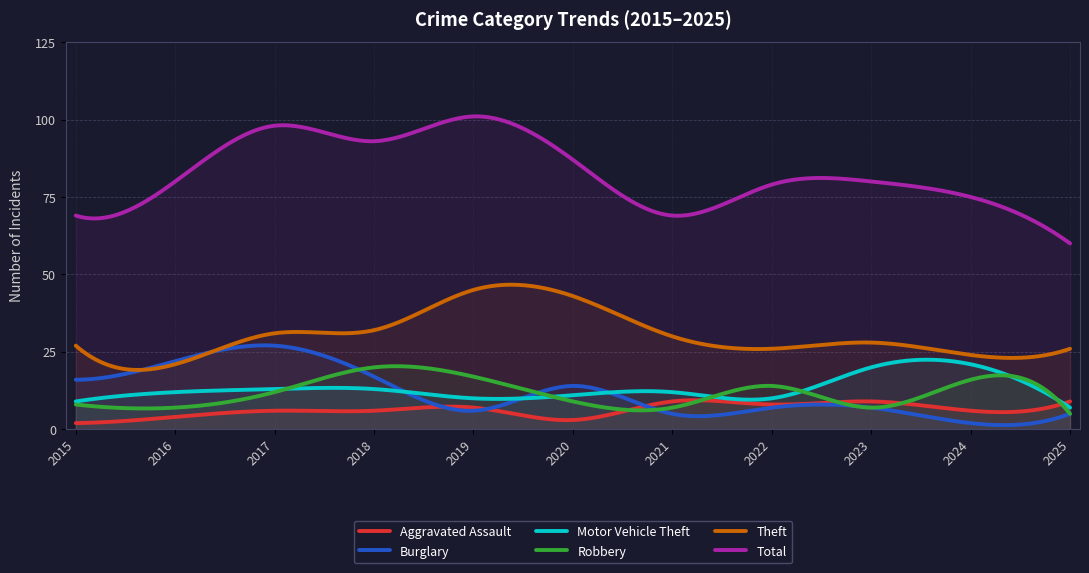

True or false: Total and Robbery cross at least once.

False